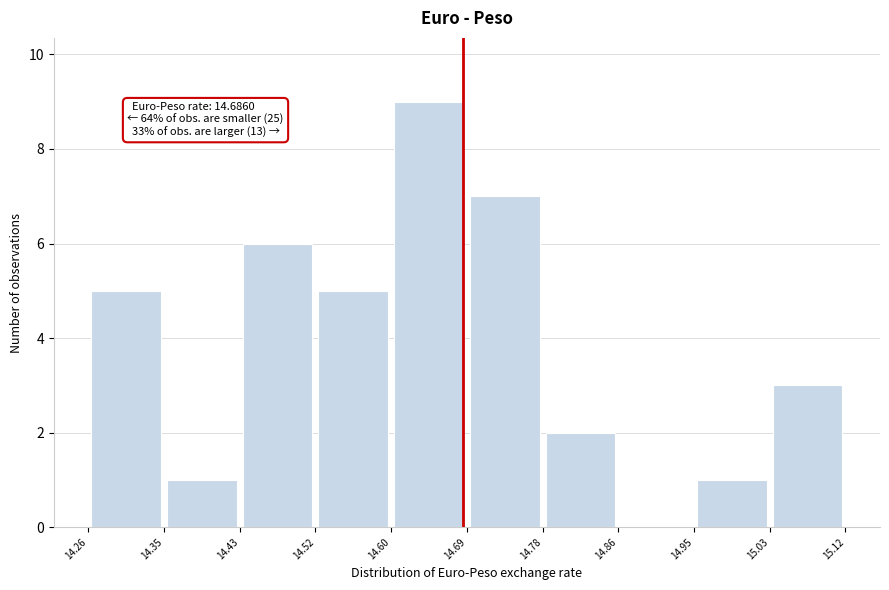

Over which range of the x-axis is the bar tallest?

14.60 to 14.69